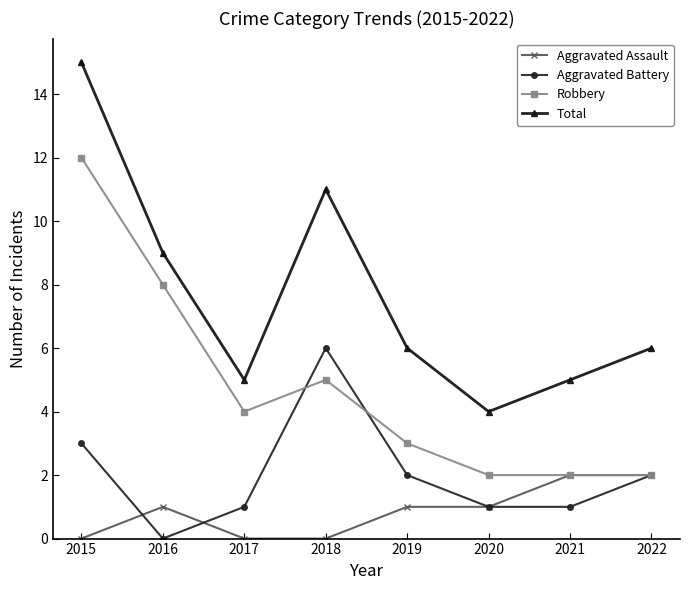

What is the sum of the Total values at 2019 and 2016?

15